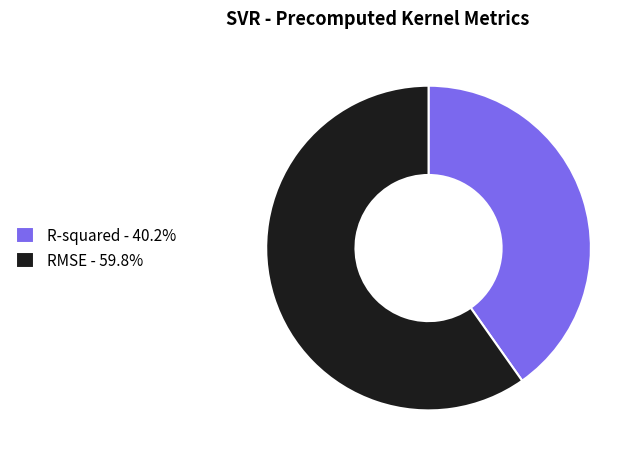

Is it true that R-squared is 40% of the pie?

True